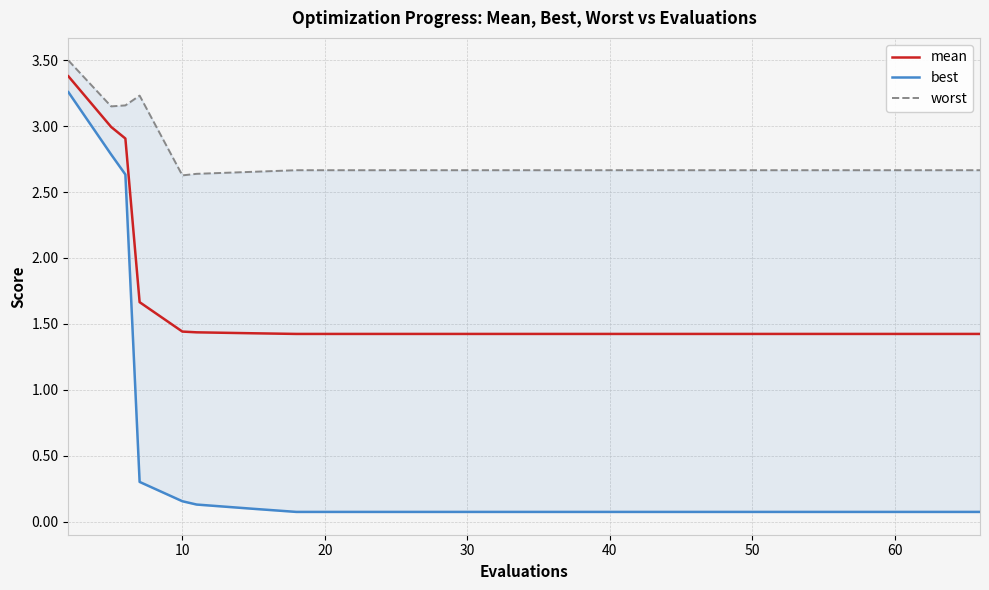

What is the difference between the maximum and second lowest values in the mean series?

2.0